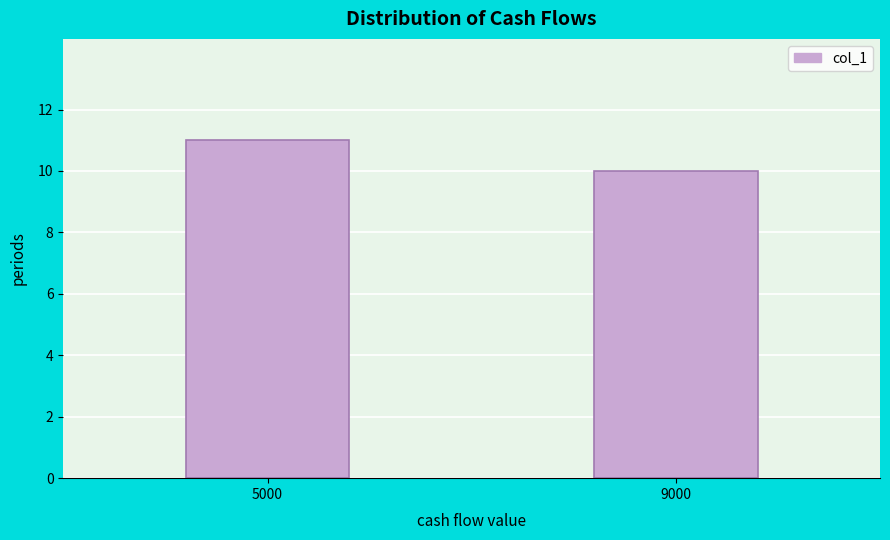

Reading left to right, list all the values displayed in this chart.

5000=11	9000=10